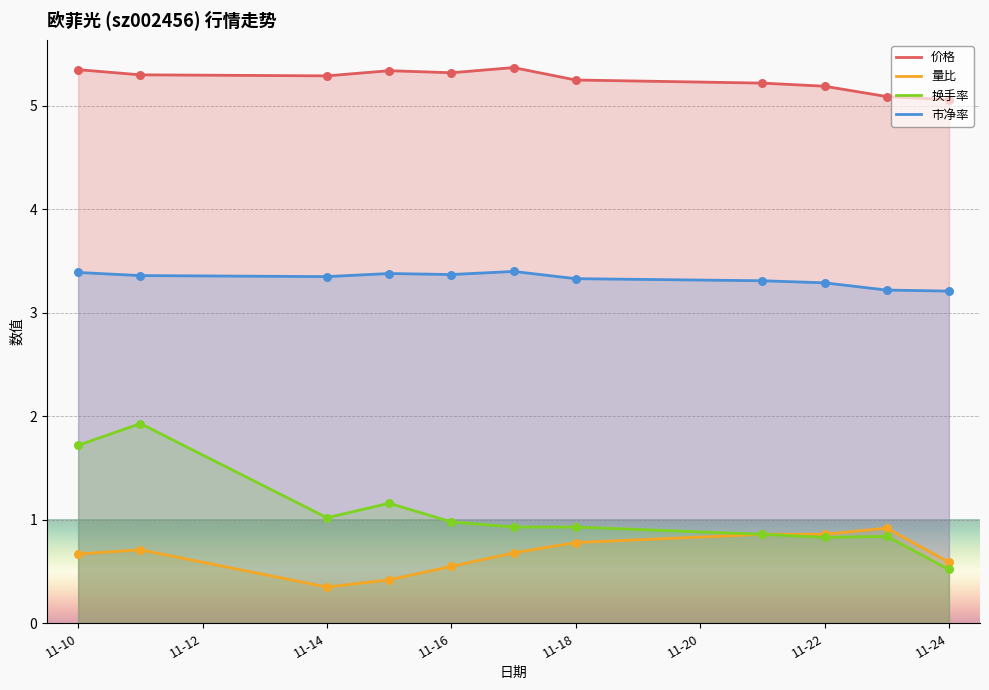

Which series has the largest total across all categories?

价格